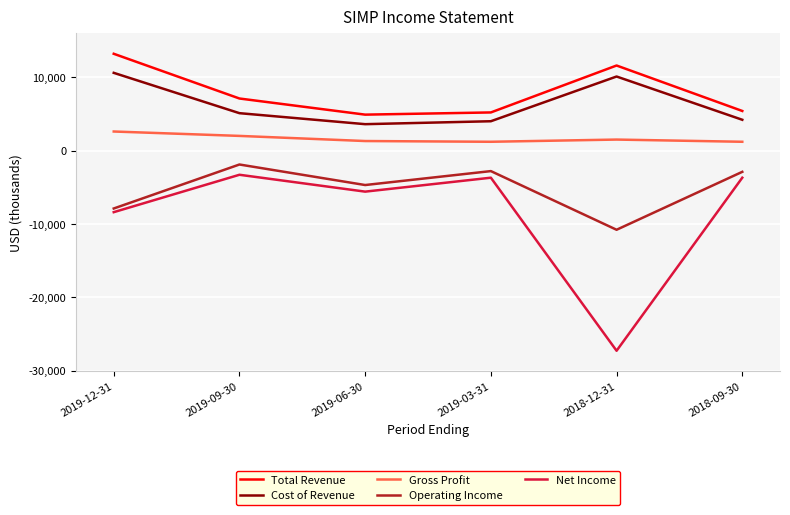

Which series changed the most between 2019-09-30 and 2019-03-31?

Total Revenue